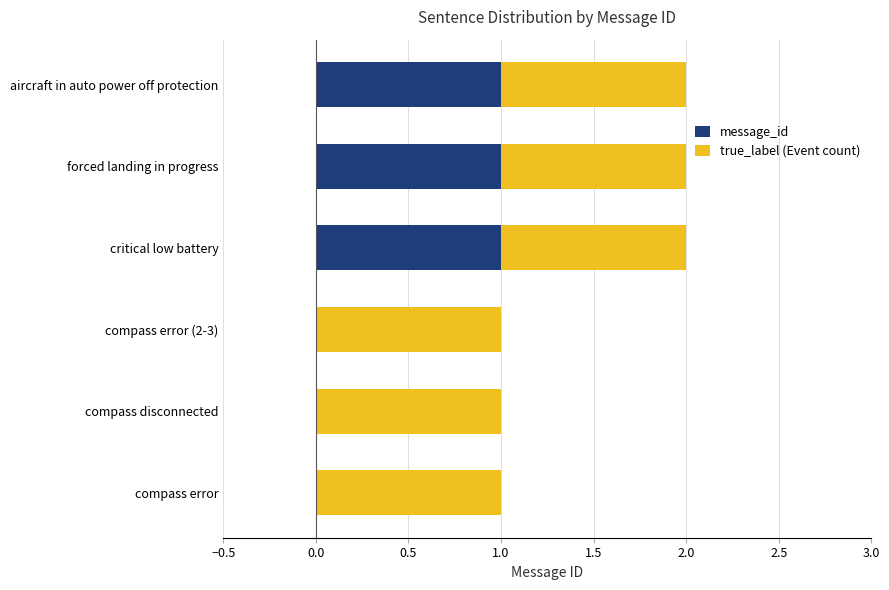

What is the sum of all message_id values?

3